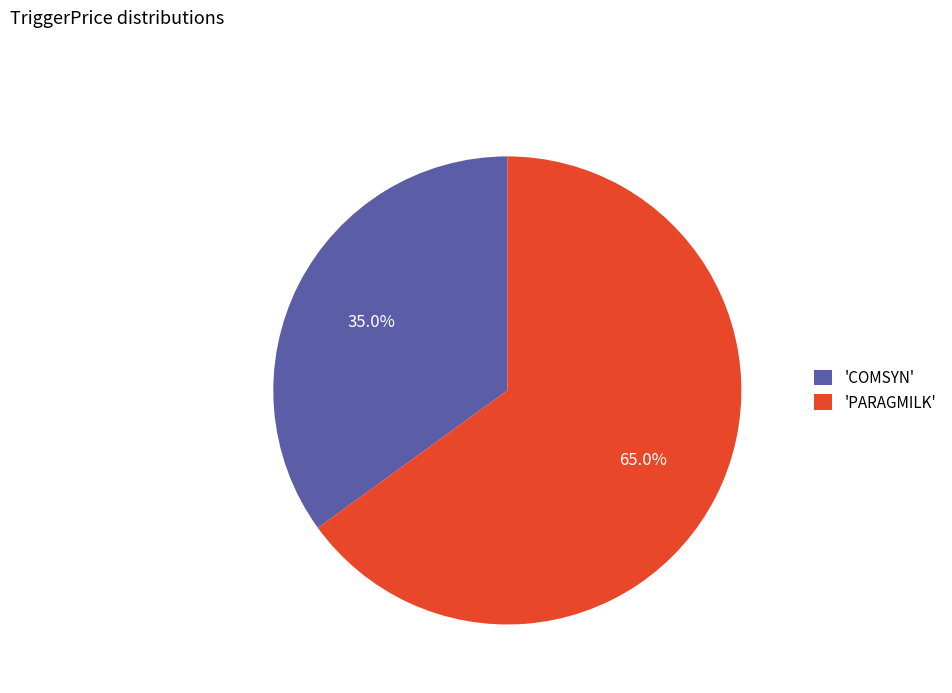

Approximately how many times larger is the value at 'PARAGMILK' compared to 'COMSYN'?

1.9